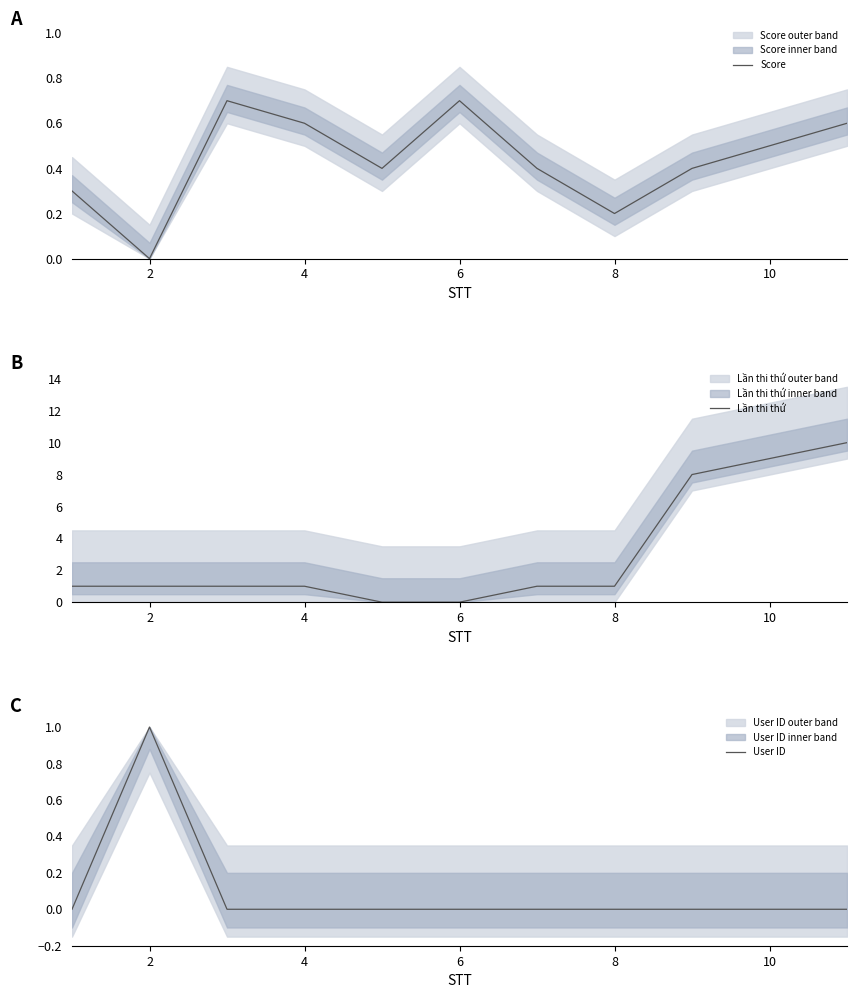

How many interior local peaks does the Score series have?

2